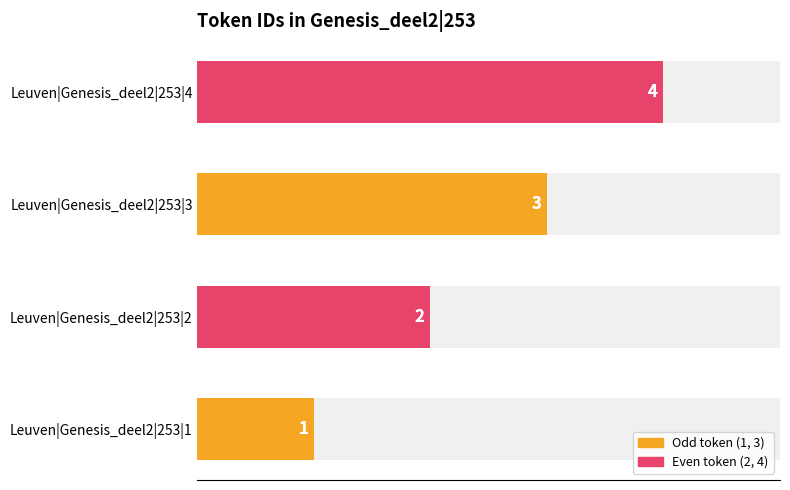

What is the minimum value shown in the chart?

1